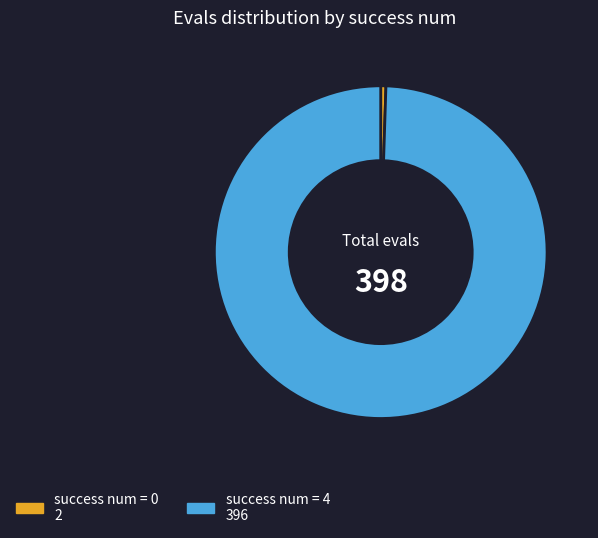

How many segments does this pie chart have?

2